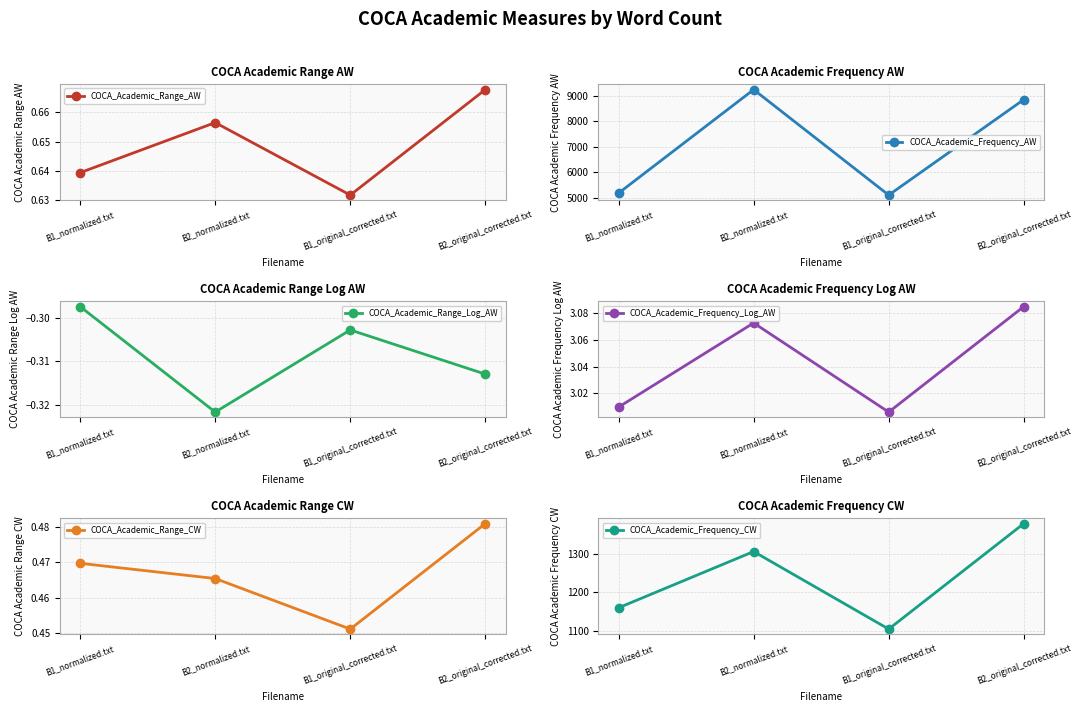

What position from the left is B2_normalized.txt?

2